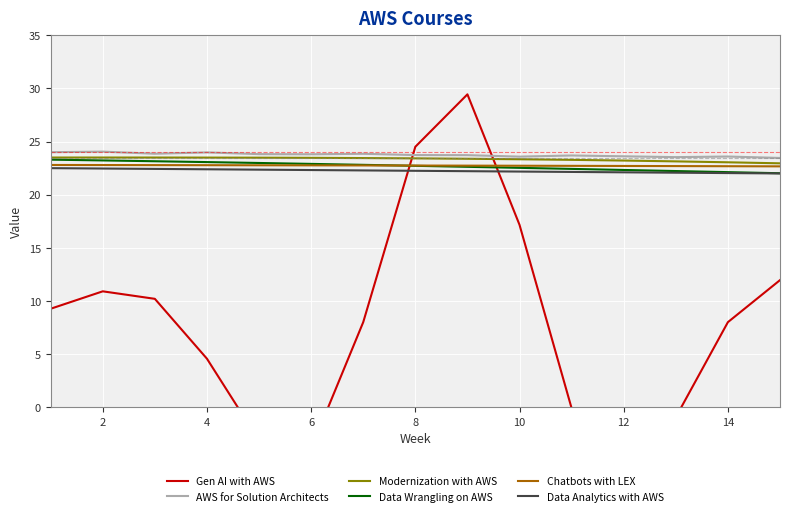

What is the lowest value of the Gen AI with AWS series?

-6.9